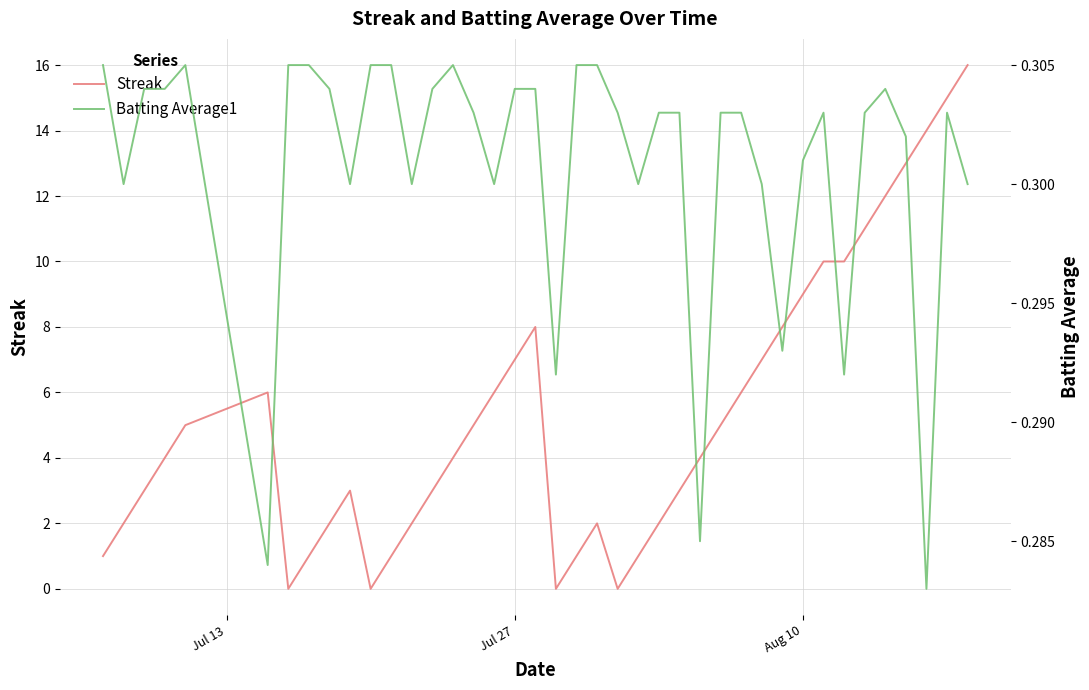

What is the maximum value for Streak?

16